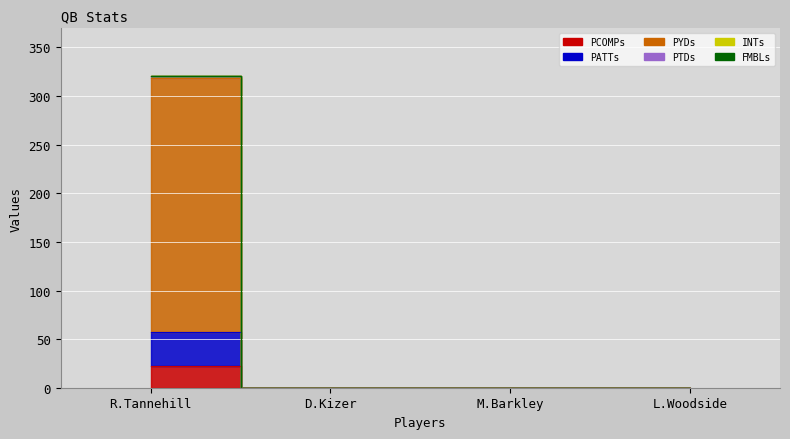

What position from the right is D.Kizer?

3